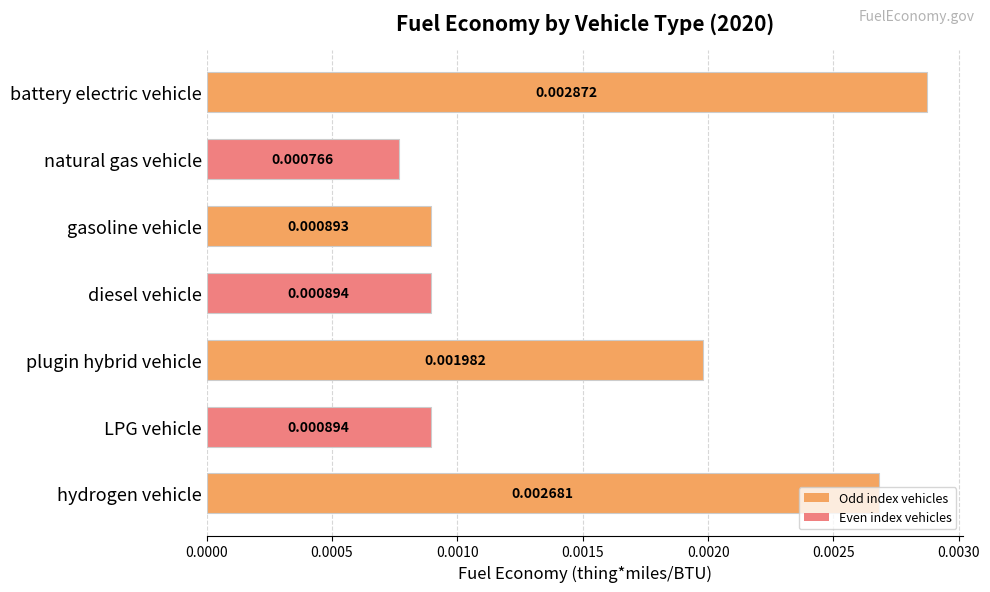

At which label is the value closest to 0?

natural gas vehicle